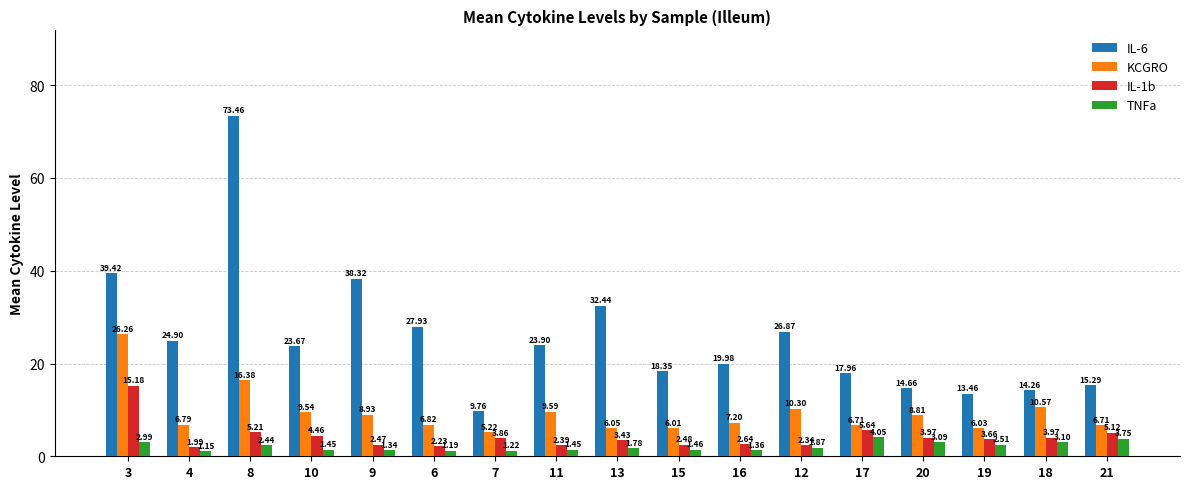

What are all the series names shown in the legend?

IL-6, KCGRO, IL-1b, TNFa